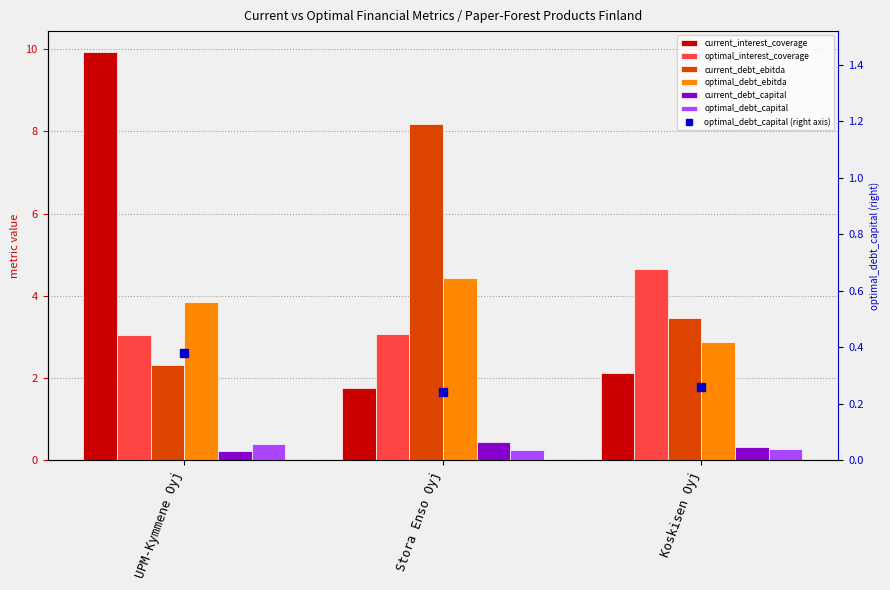

True or false: optimal_debt_capital has a value of 0.4 at Koskisen Oyj.

False